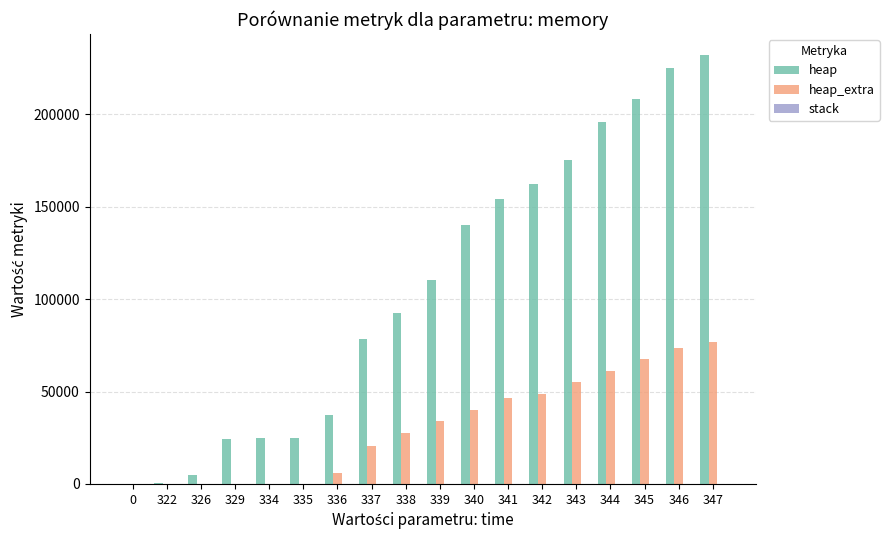

At which category is the sum across all series the highest?

347